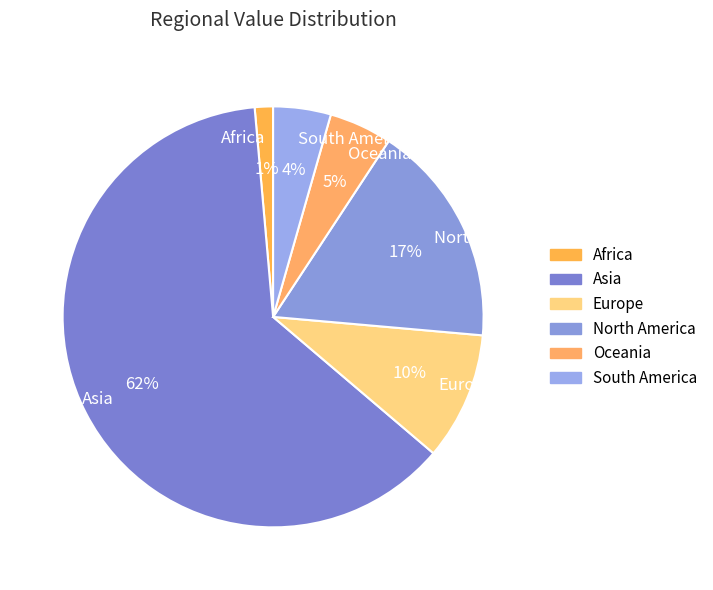

Which slice is the largest?

Asia